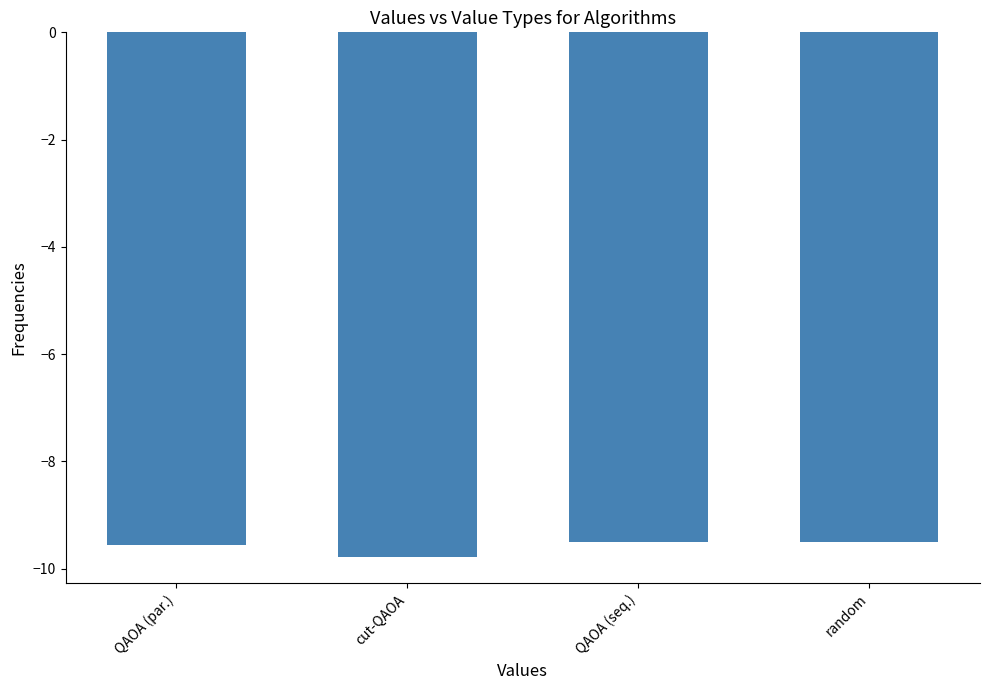

What is the label of the 1st bar from the right?

random